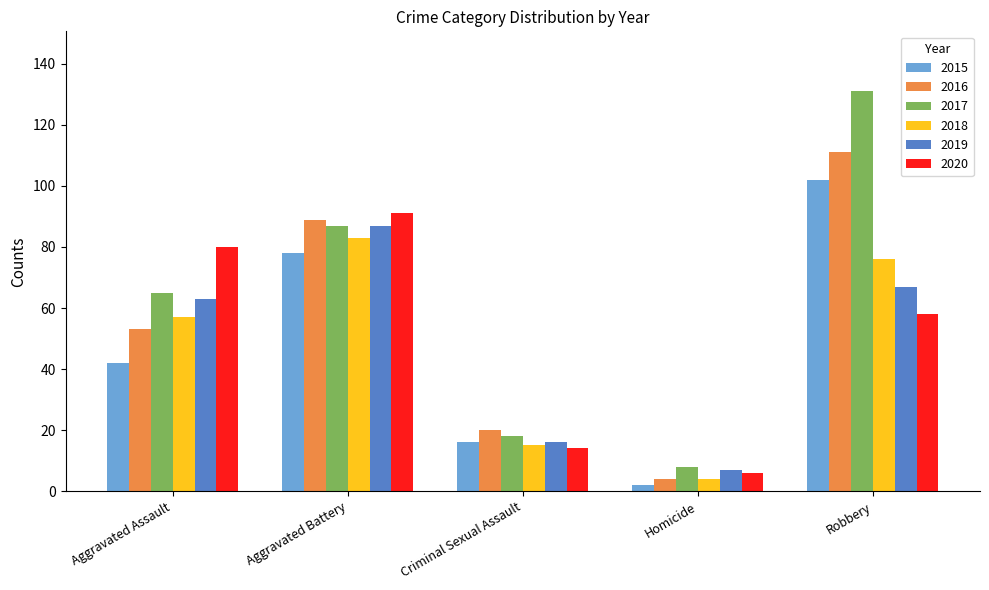

Does the chart contain any negative values?

No